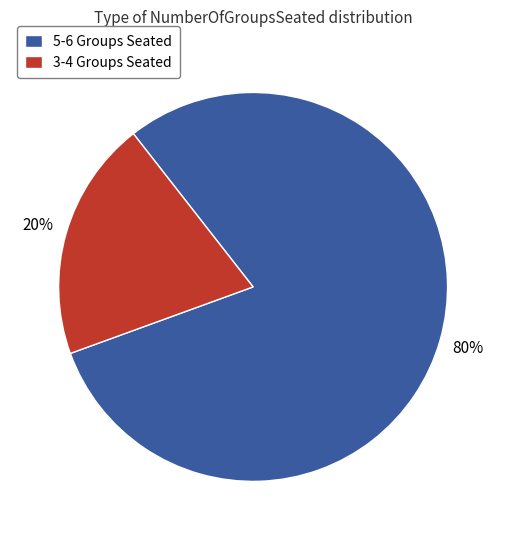

Is there a majority slice in this chart?

Yes